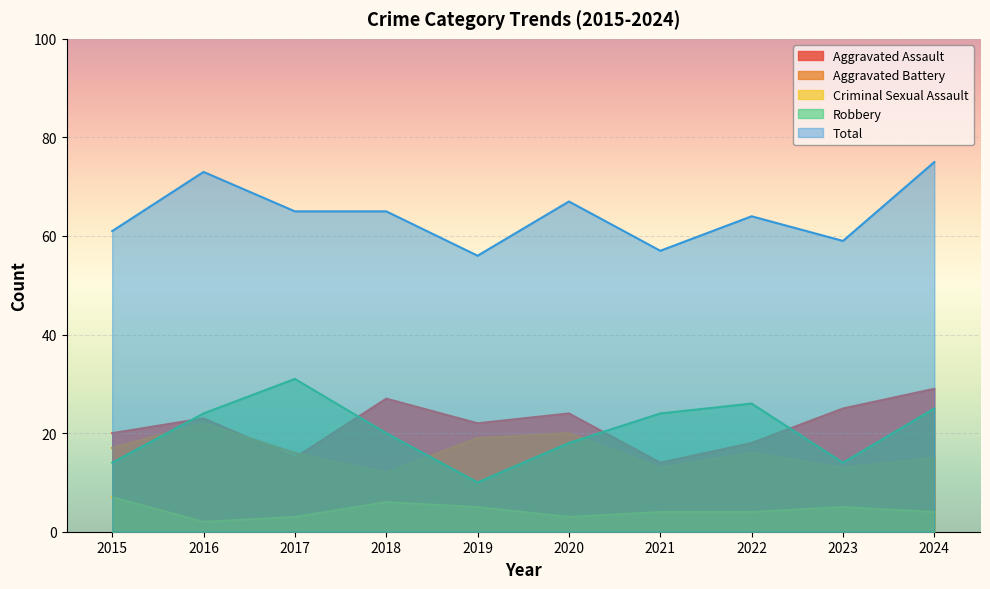

What is the difference between the maximum and minimum values in the Aggravated Assault series?

15